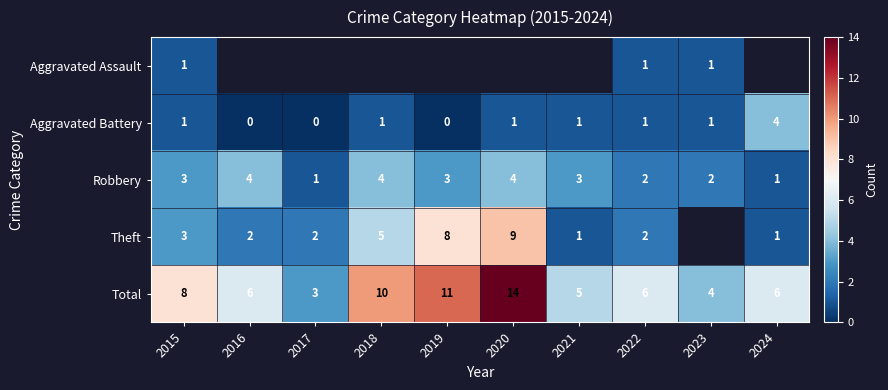

List the series in order of their overall mean, lowest first.

Aggravated Assault, Aggravated Battery, Robbery, Theft, Total